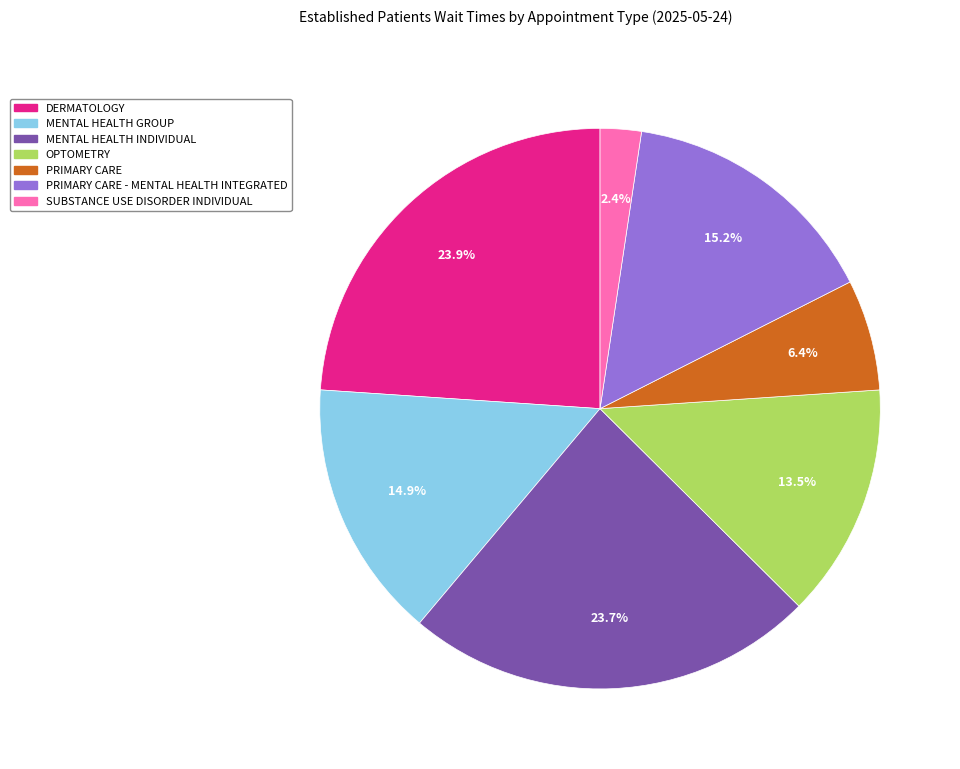

How many slices are in this pie chart?

7